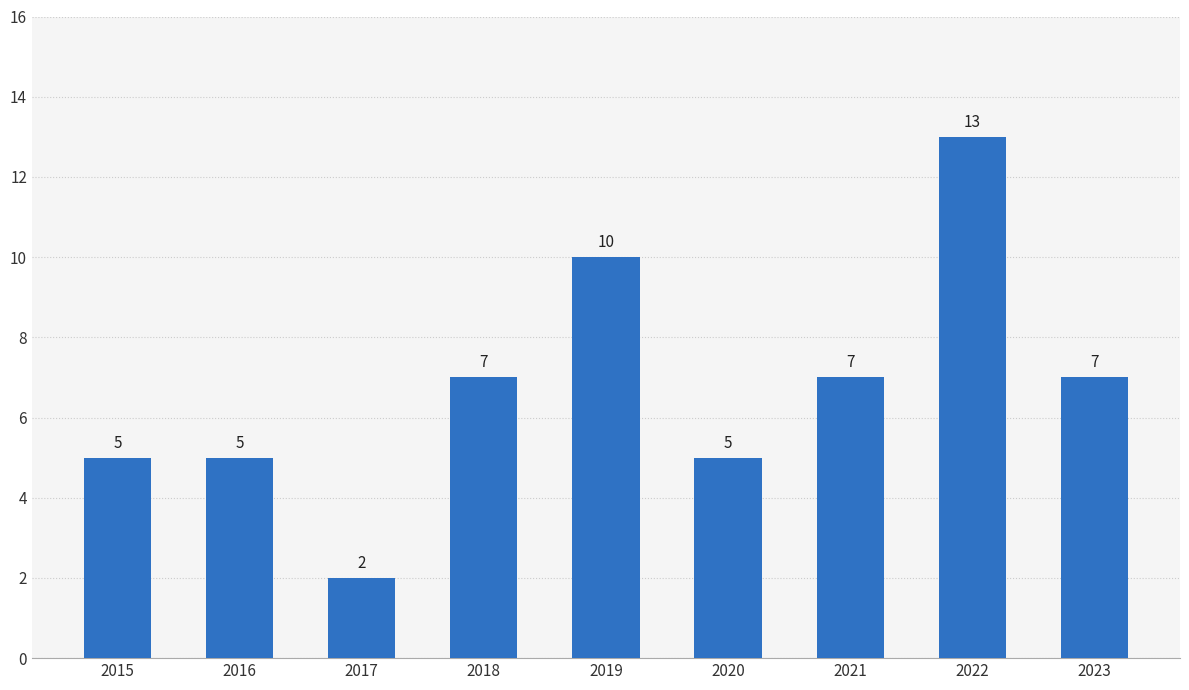

What is the minimum value shown in the chart?

2